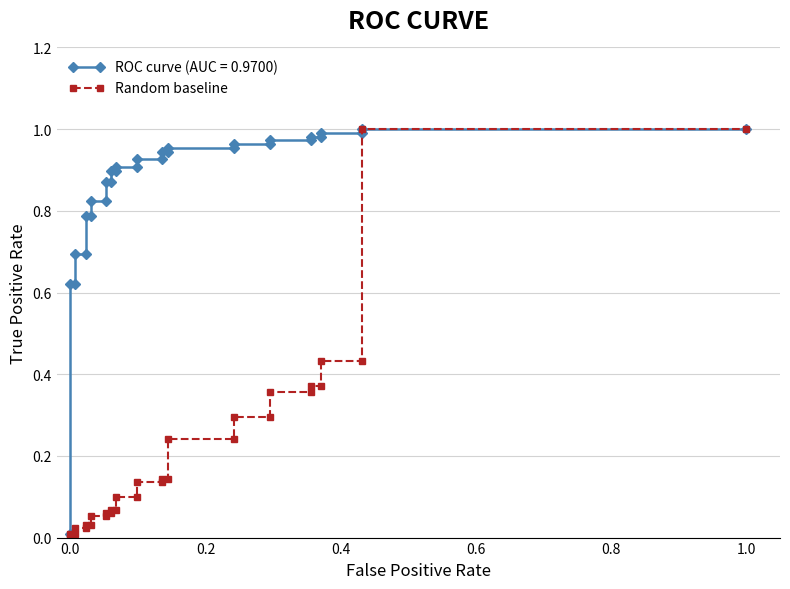

Does the chart have visible grid lines?

Yes